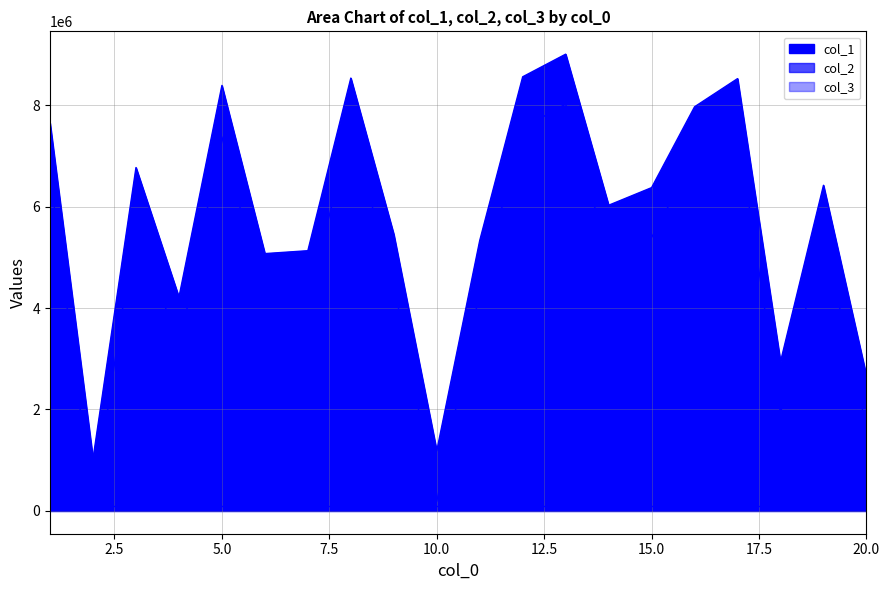

What is the greatest value displayed?

9005443